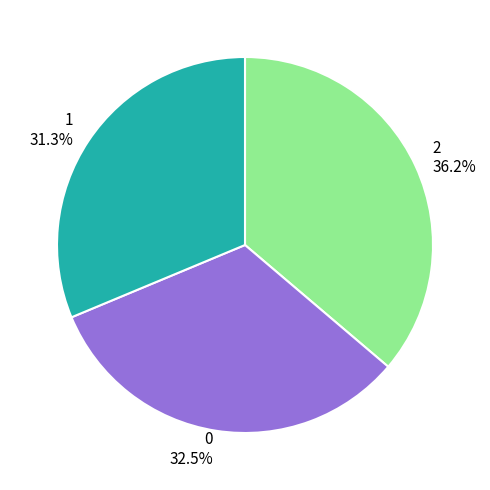

Between 2 and 0, which is larger?

2